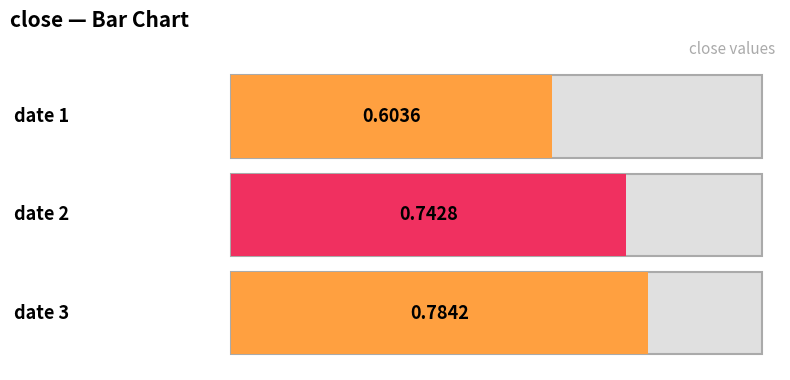

What is the smallest value displayed?

0.6